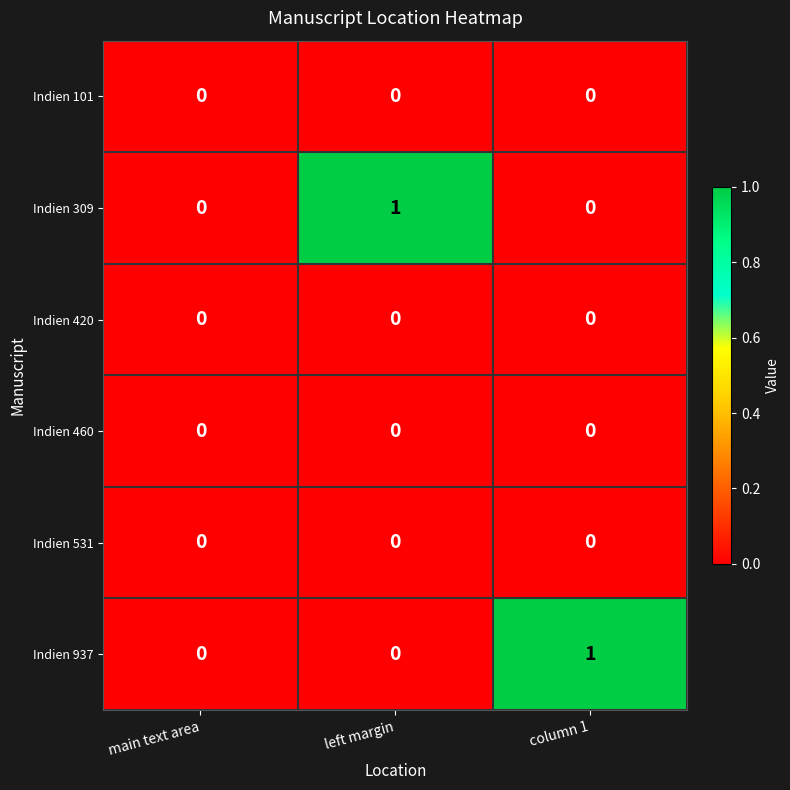

Is the value of Indien 460 at main text area greater than the value of Indien 937 at column 1?

No